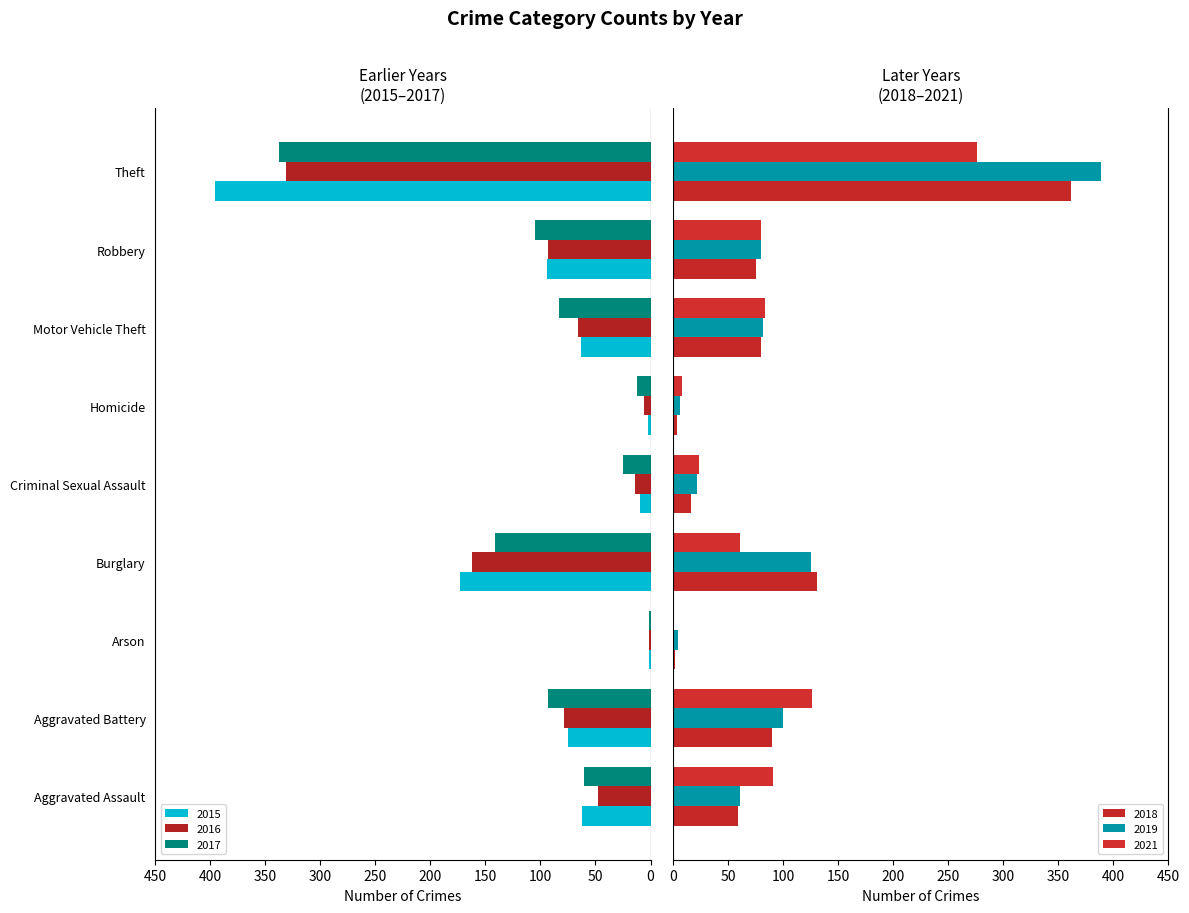

At how many categories does at least one series exceed -315?

9